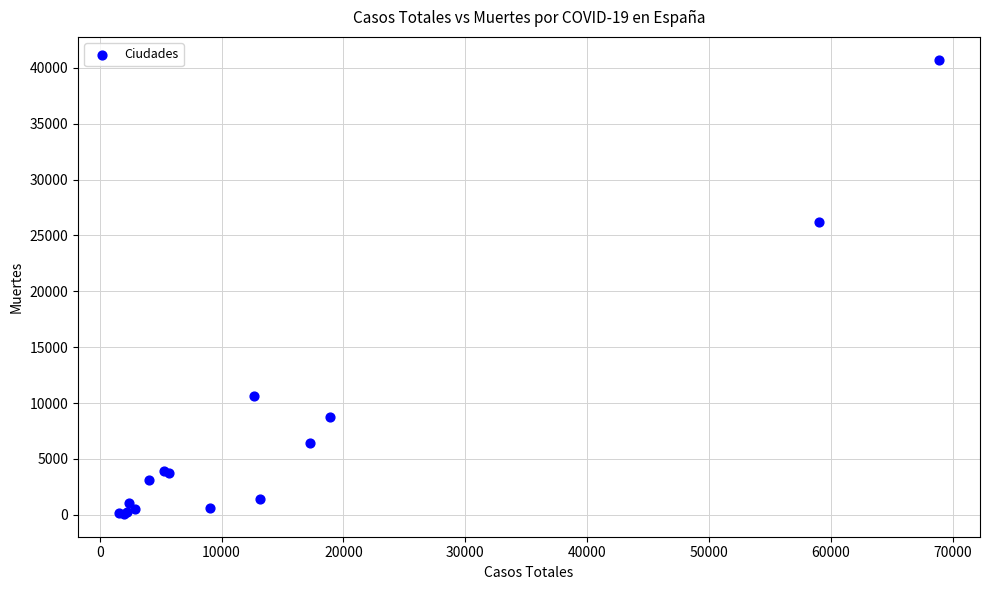

What Y value in the scatter plot is closest to 20401?

26203